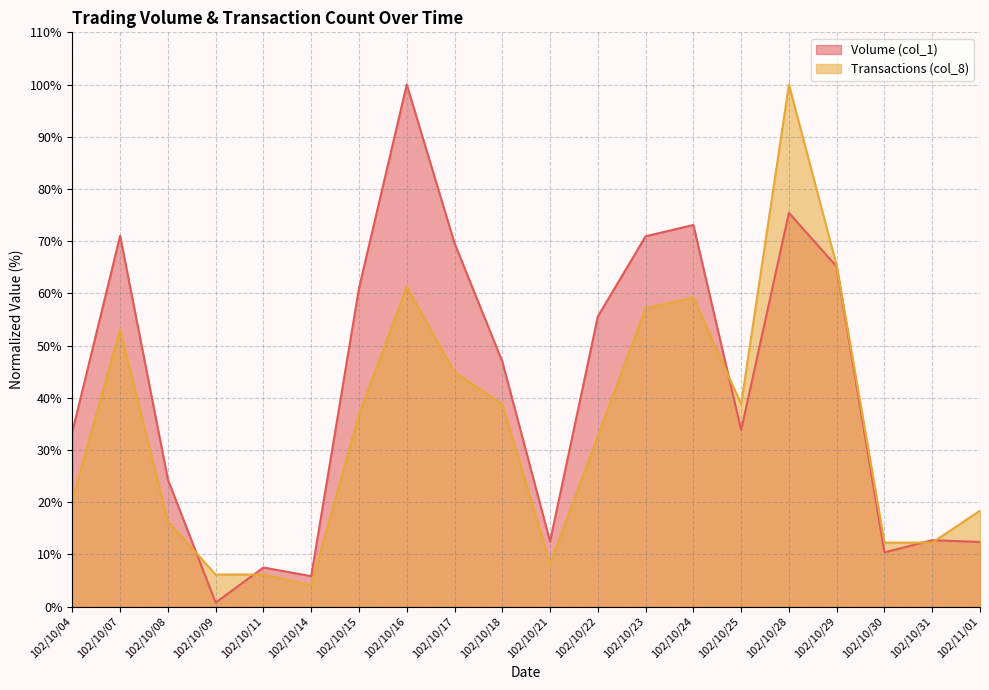

What value does the Transactions (col_8) series have at 102/10/24?

59.2